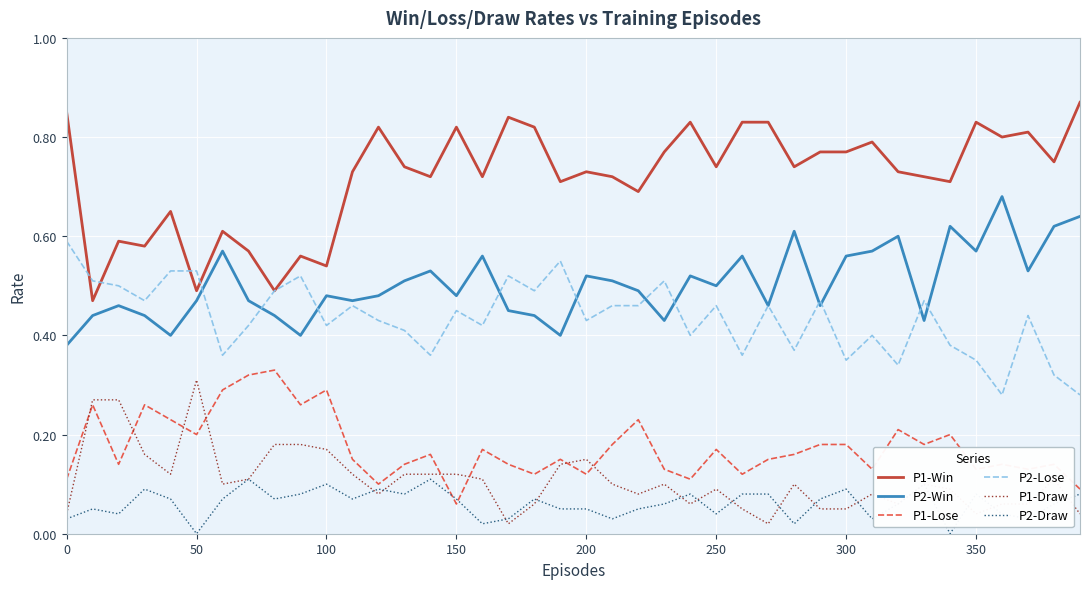

True or false: P1-Lose and P1-Win cross at least once.

False